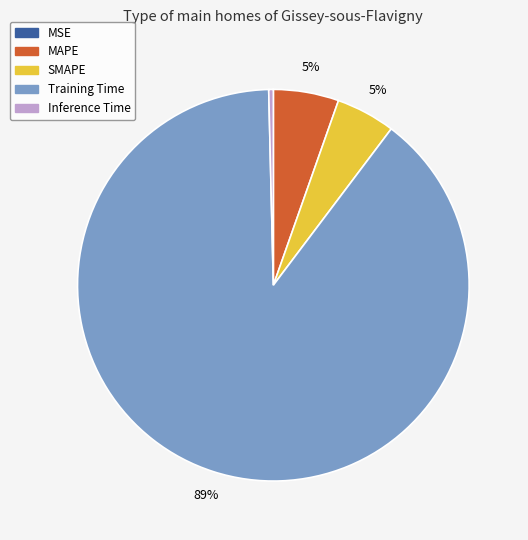

Is there any slice that represents more than half of the pie?

Yes